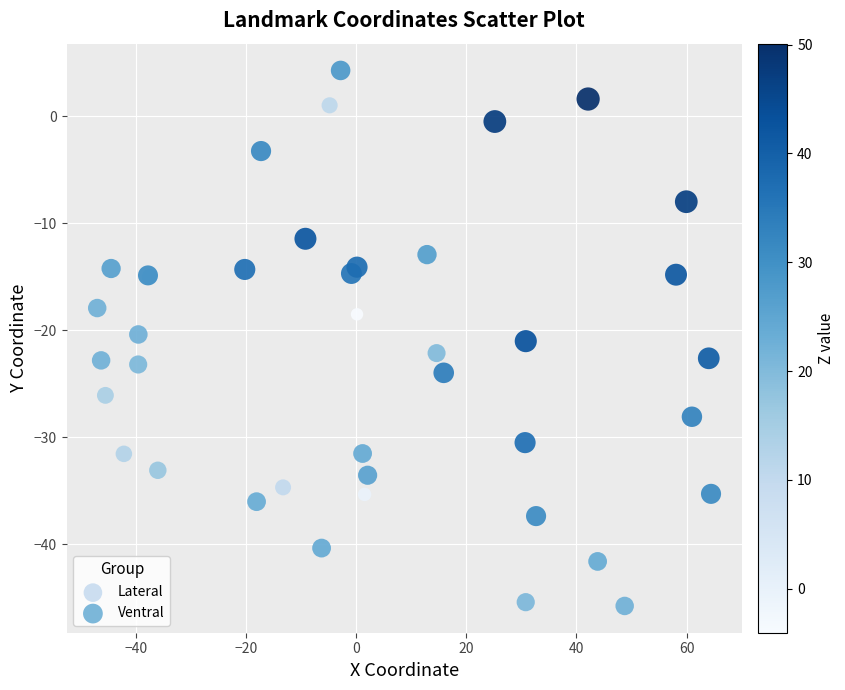

Which series contains the highest Y value?

Lateral